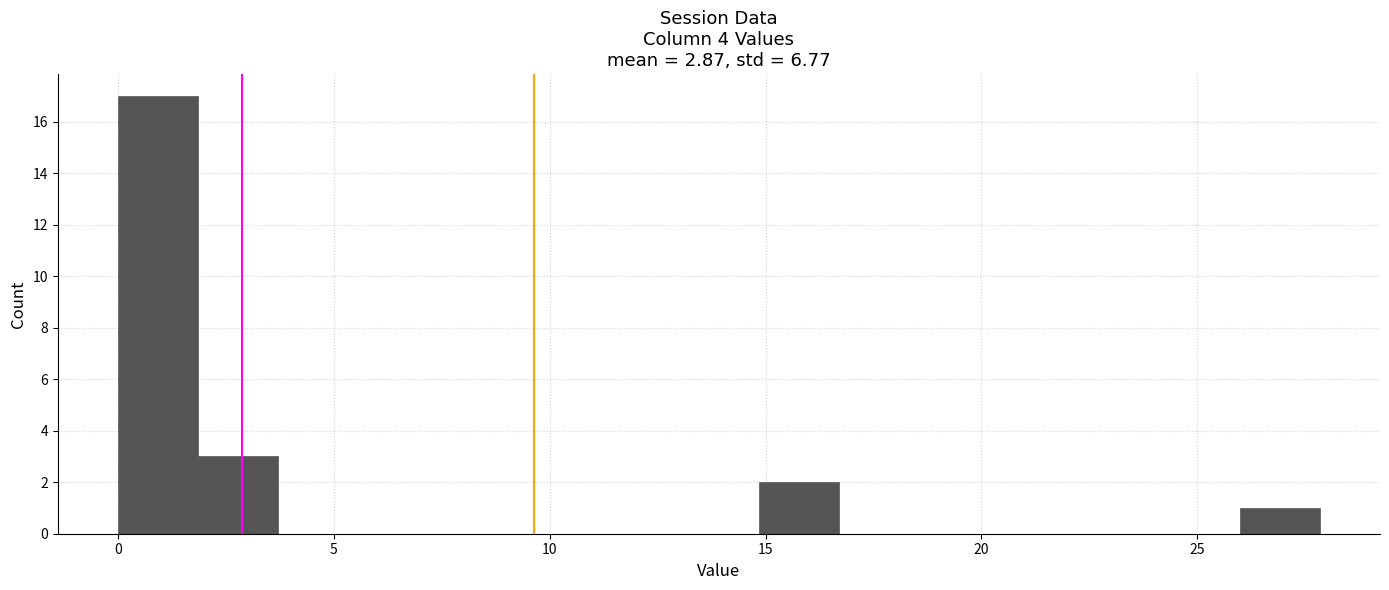

Around what value on the x-axis is the tallest bar? Give the approximate position of its centre, as read against the axis.

1.0